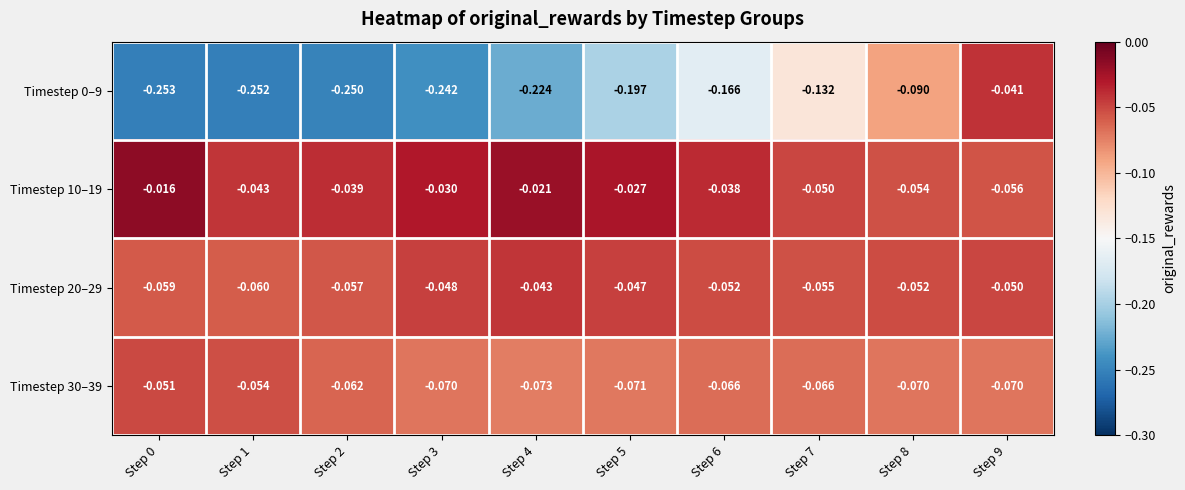

At which category is the sum across all series the highest?

Step 9